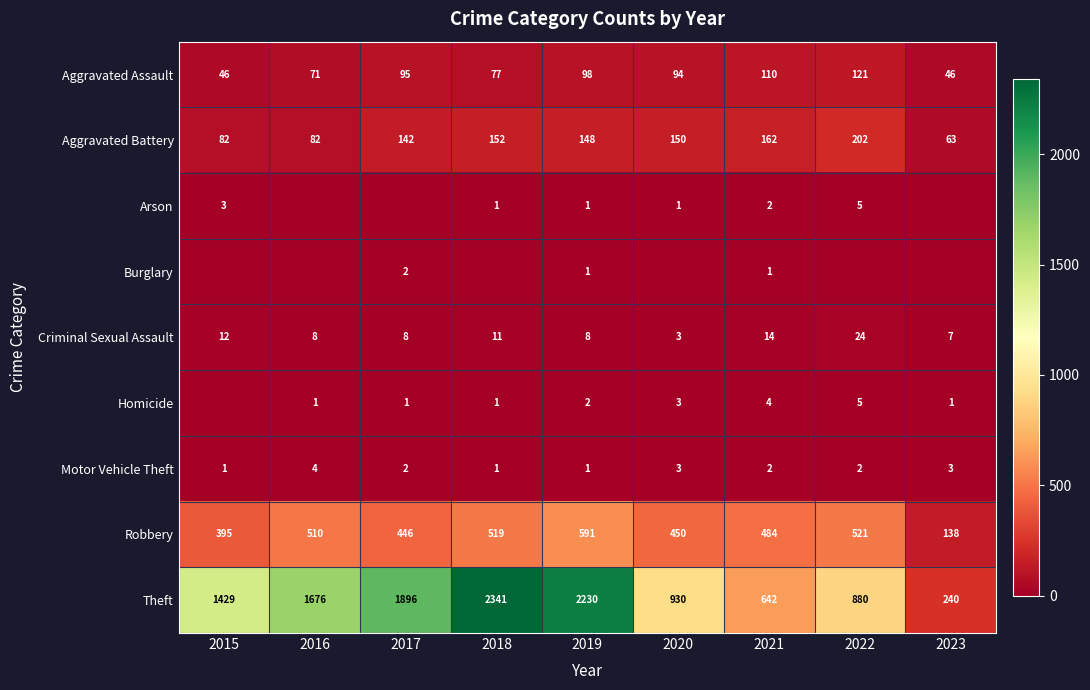

What is the difference between the maximum and minimum values in the Robbery series?

453